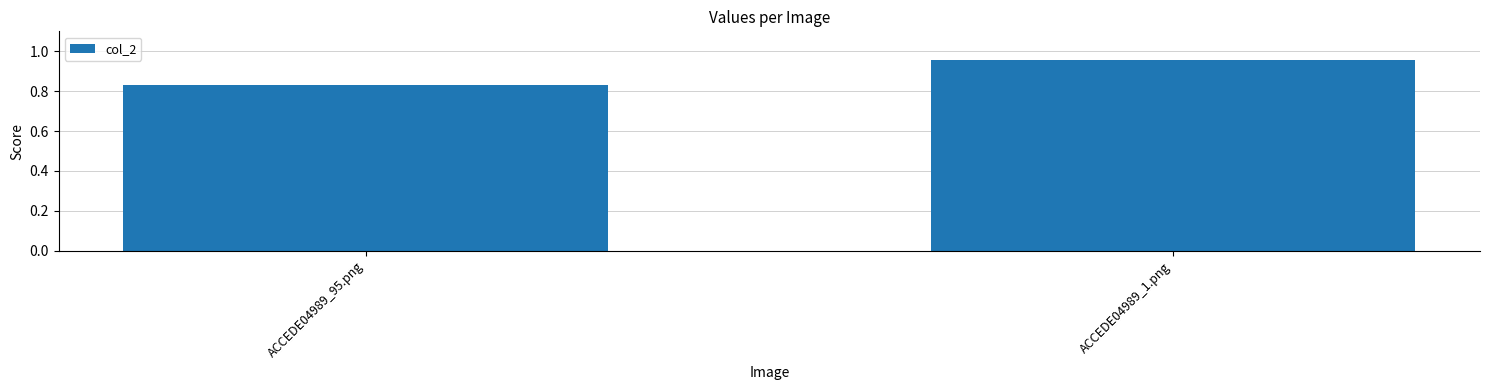

How many distinct data groups are displayed?

1